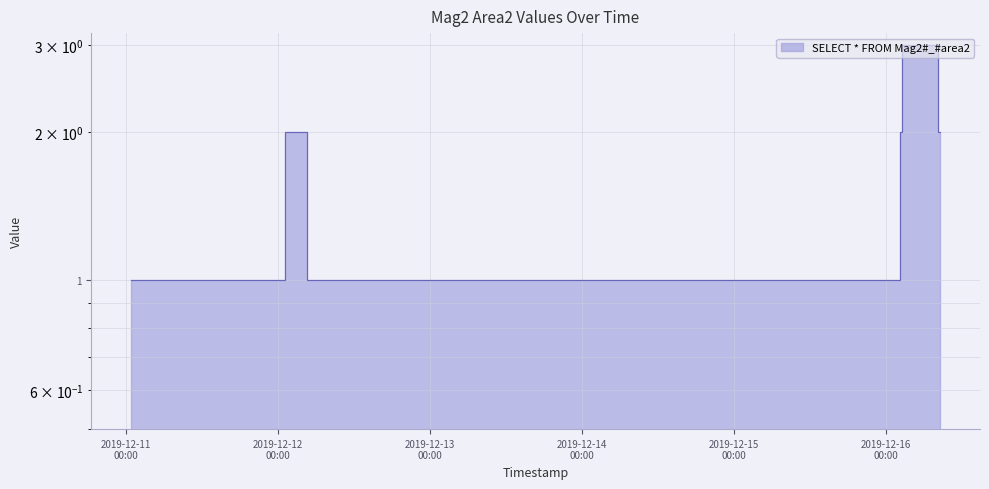

What is the label of the 3rd point from the right?

2019-12-16 02:35:00